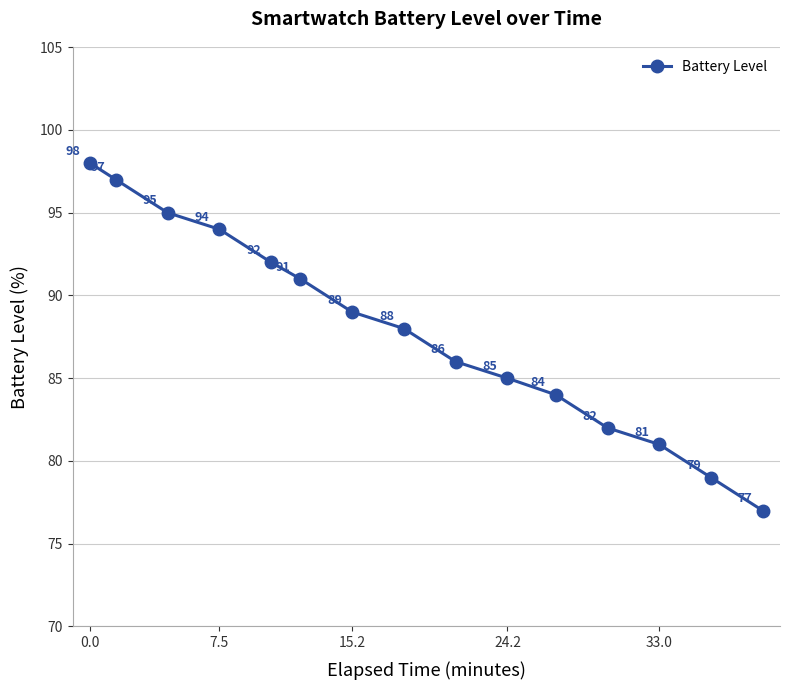

What is the difference between the maximum and second lowest values?

19